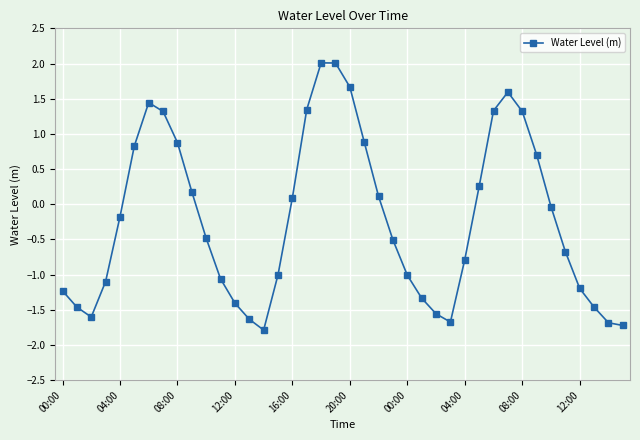

How many lines are shown in the chart?

1